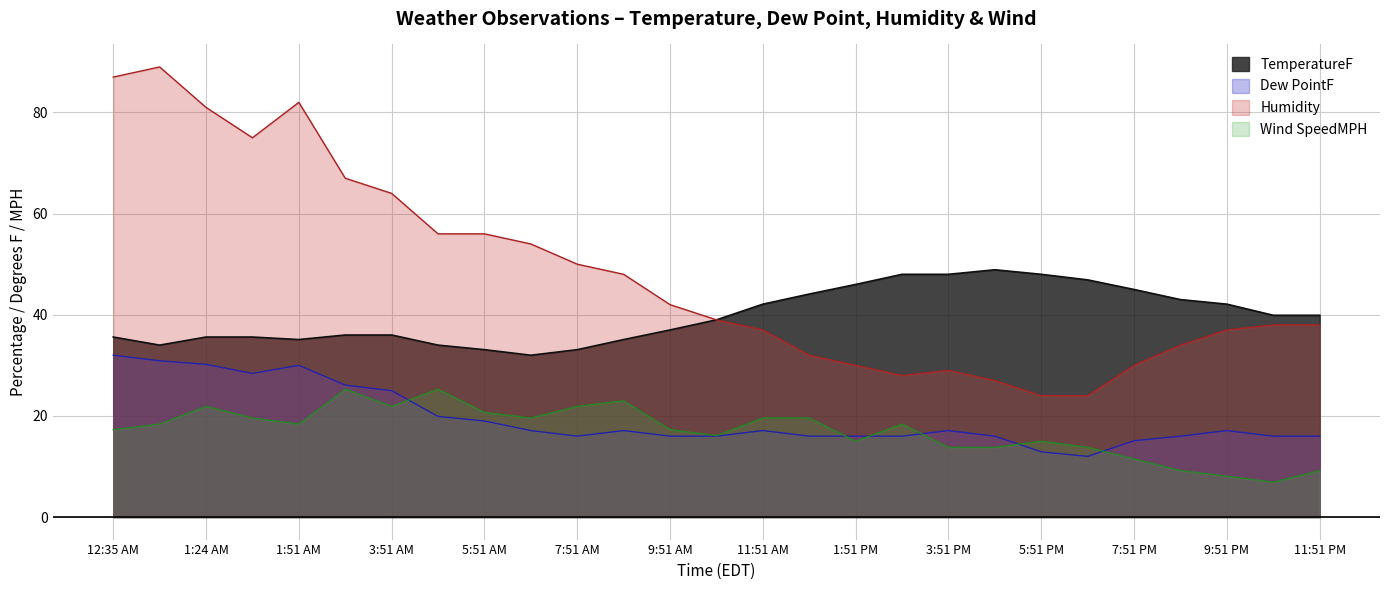

Does the chart have visible grid lines?

Yes